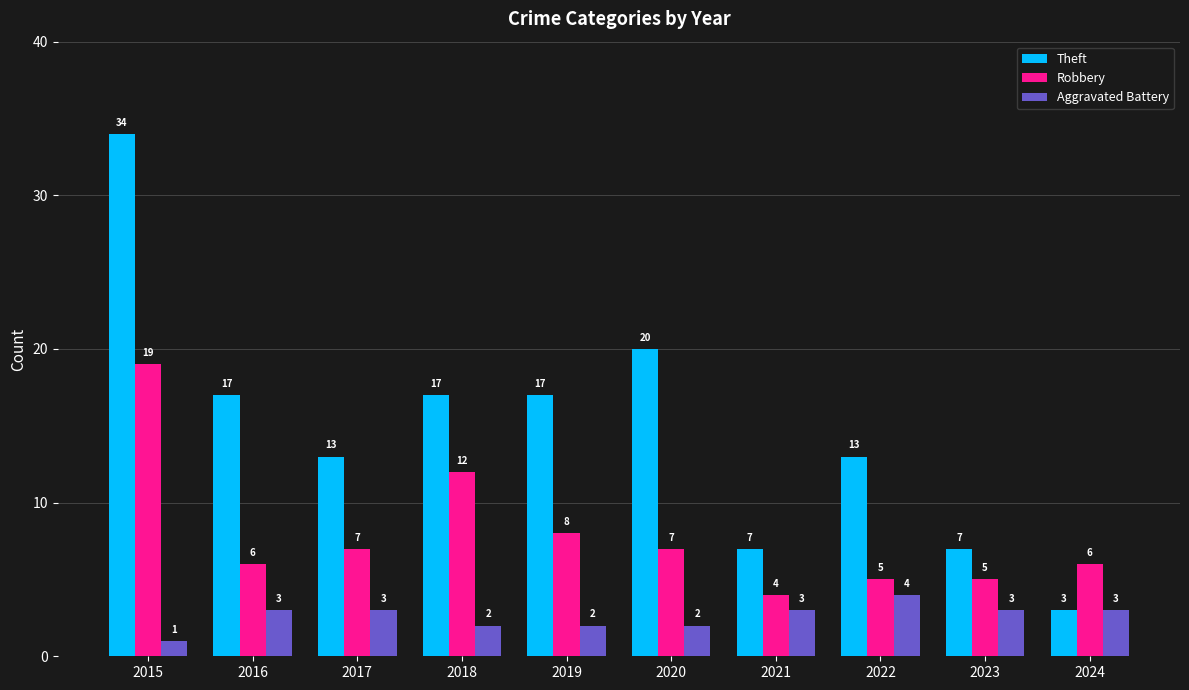

Rank the series by their maximum value, from highest to lowest.

Theft, Robbery, Aggravated Battery